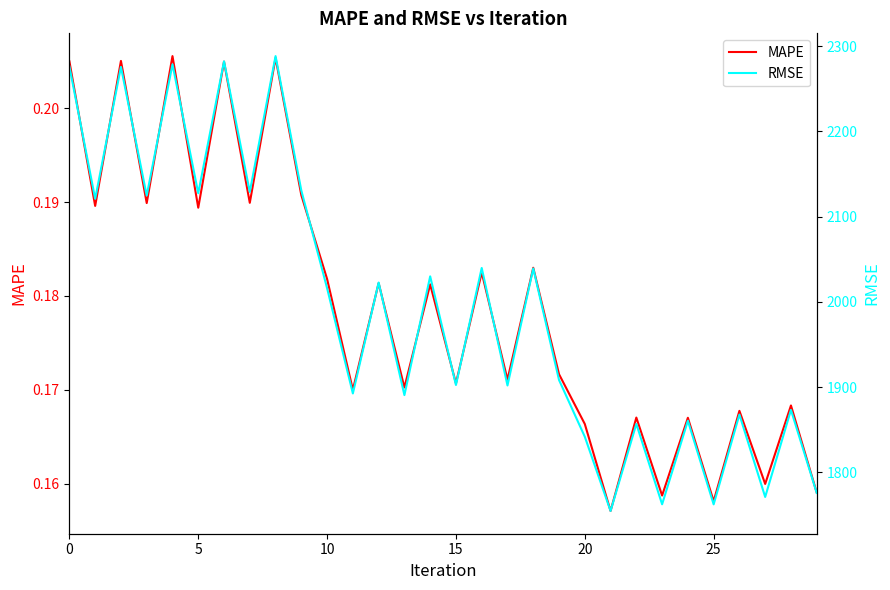

Which series changed the most between 13 and 25?

RMSE